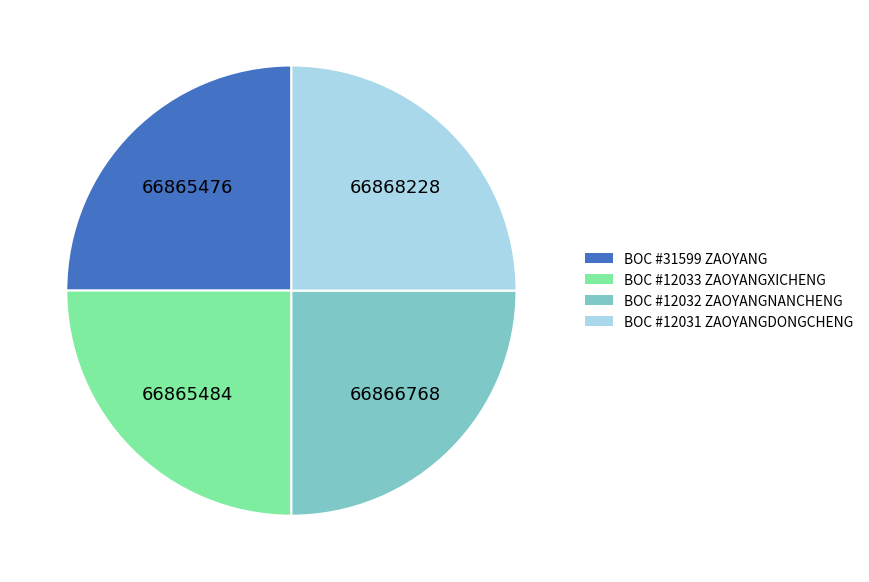

Count the number of slices in the pie.

4